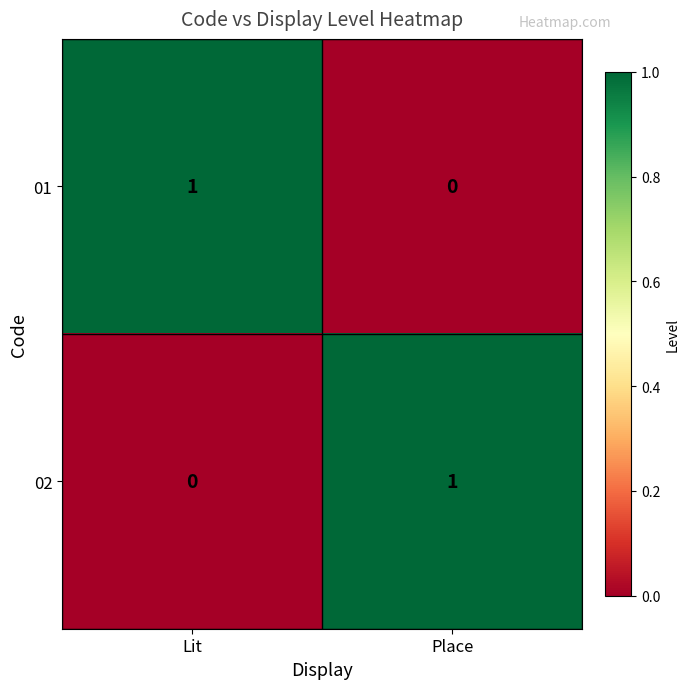

What is the total value across all series at Lit?

1